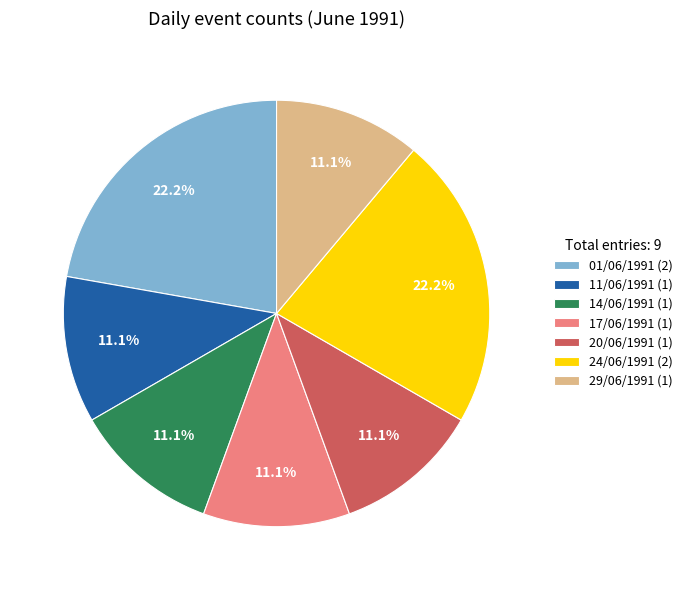

Approximately how many times larger is the value at 24/06/1991 compared to 11/06/1991?

2.0